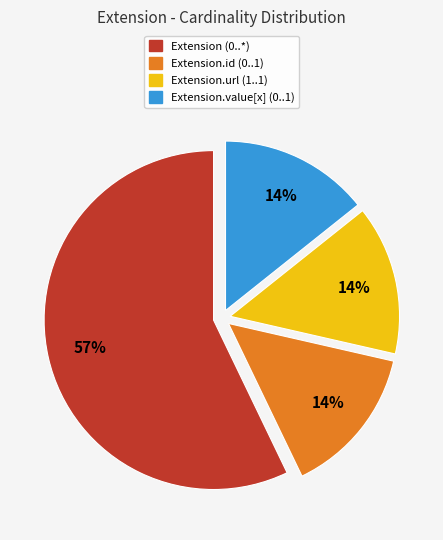

To the nearest percent, what is the difference between the largest and smallest slice percentages?

43%